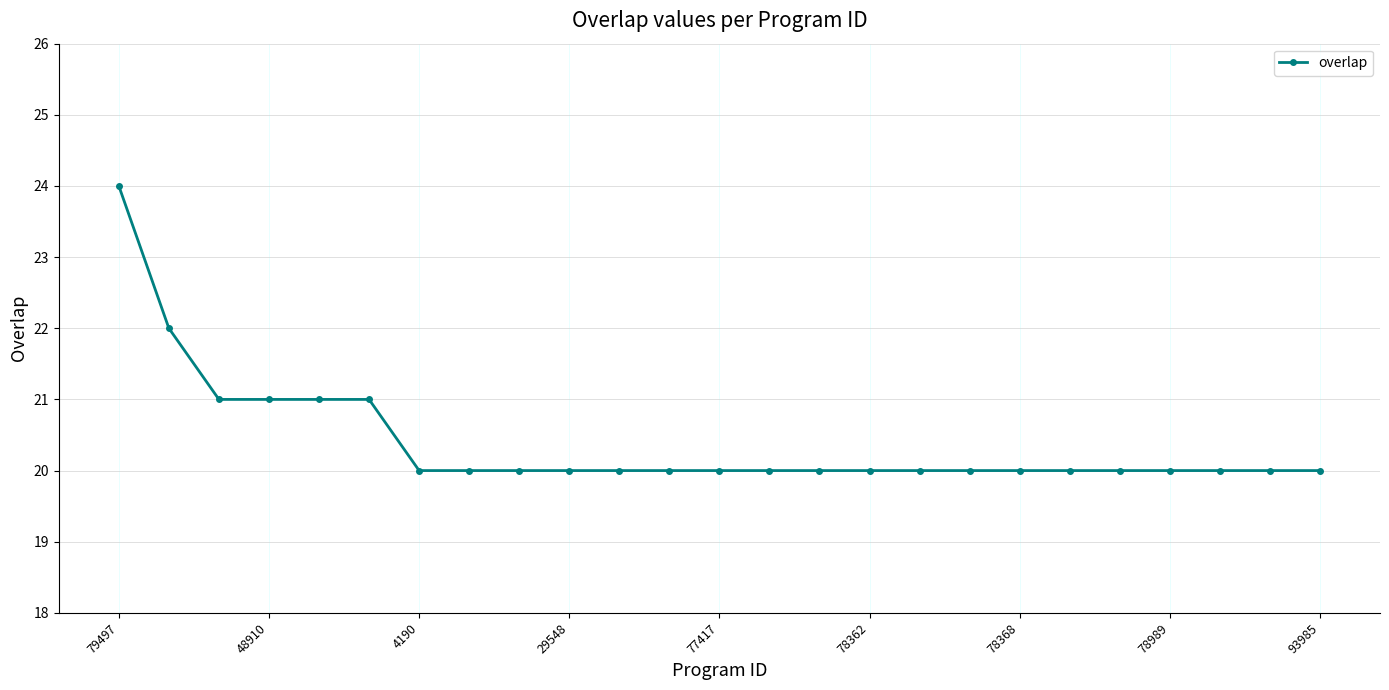

Reading left to right, what are all the values shown in this chart?

24	22	21	21	21	21	20	20	20	20	20	20	20	20	20	20	20	20	20	20	20	20	20	20	20